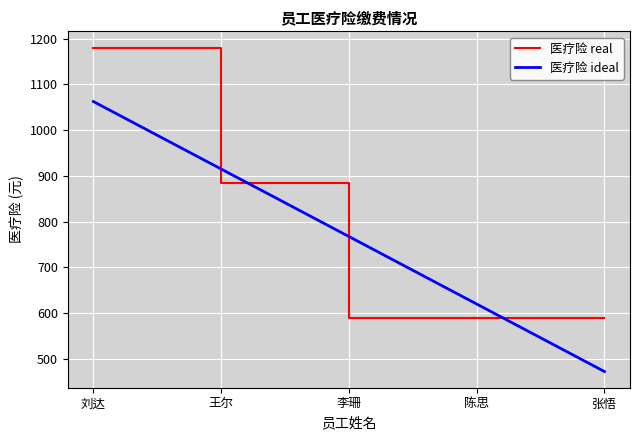

Rank the categories by value from lowest to highest.

李珊, 陈思, 张悟, 王尔, 刘达